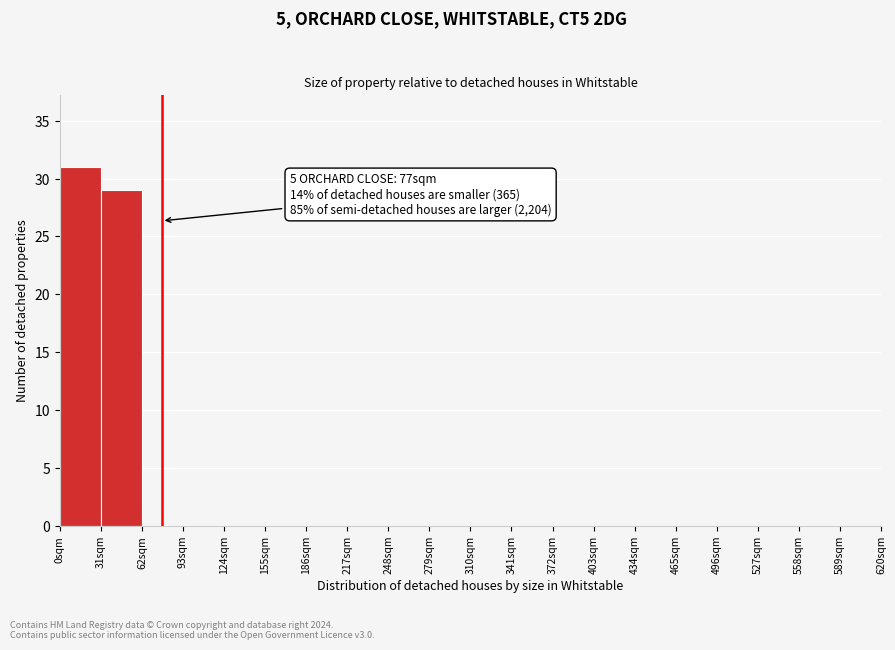

Over which range of the x-axis is the bar tallest?

0 to 31